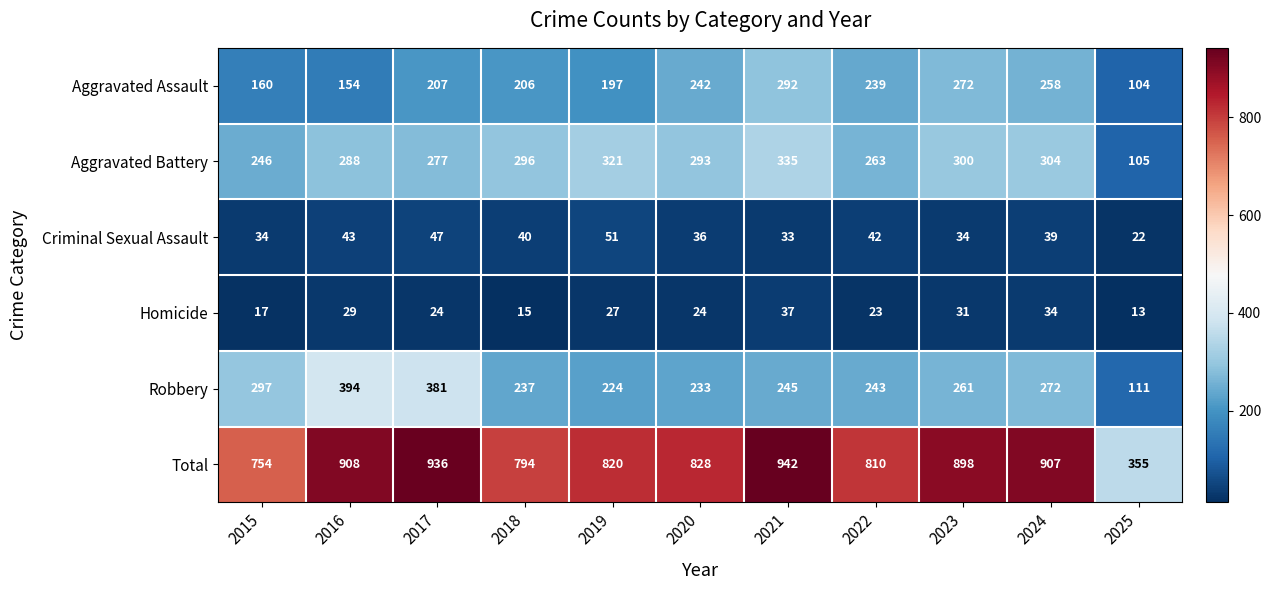

Which category has the highest value in the Homicide series?

2021